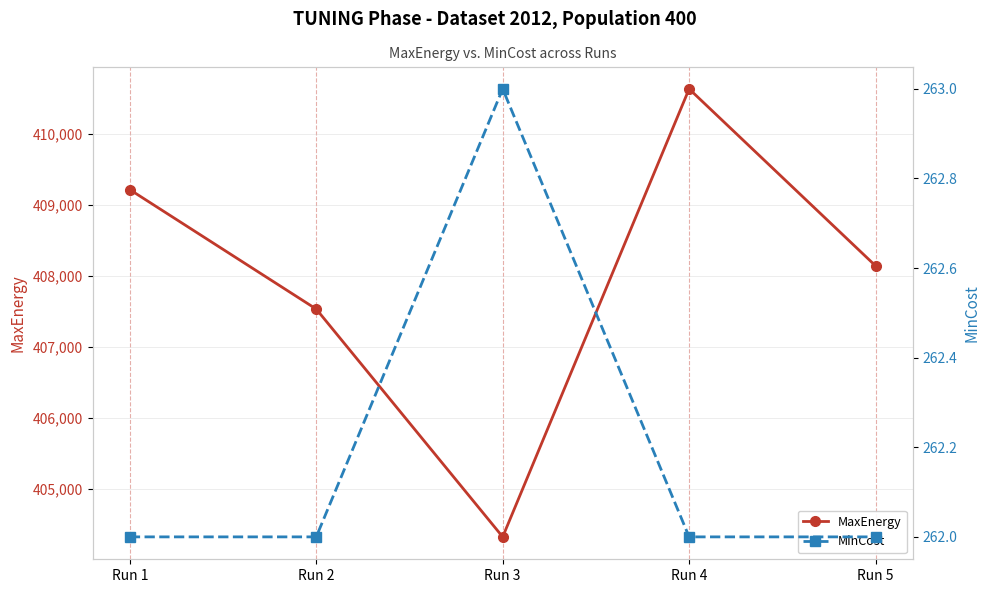

What is the average value of the MaxEnergy series?

407972.2